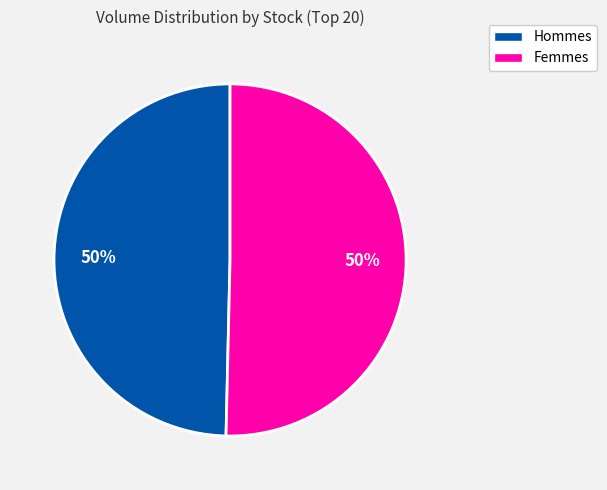

To the nearest percent, what is the average slice percentage?

50%